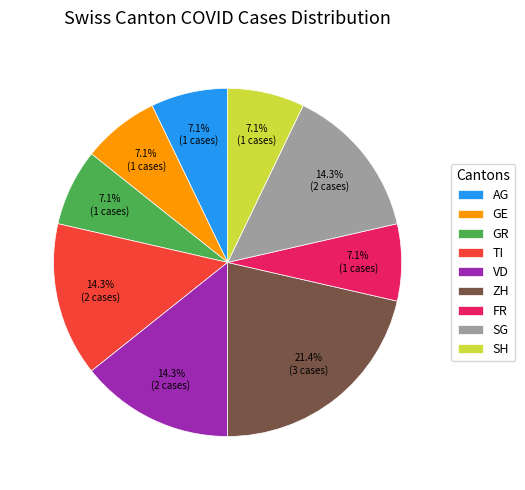

The AG slice represents 16% of the pie. True or false?

False